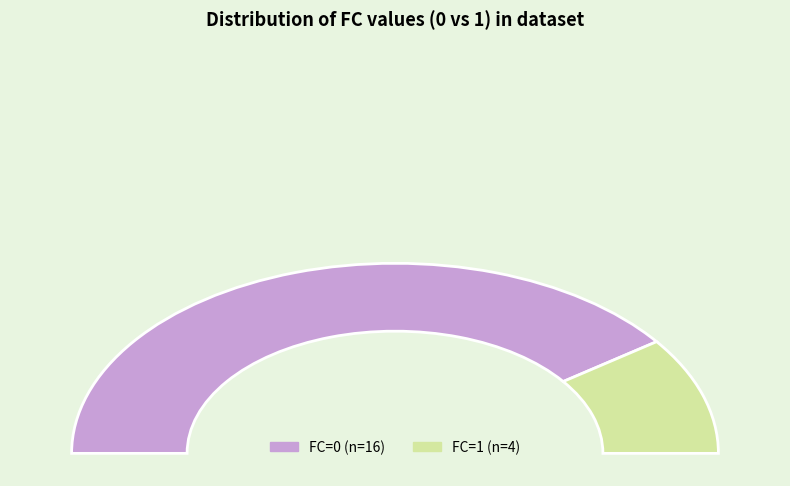

True or false: 1 accounts for 6% of the total.

False